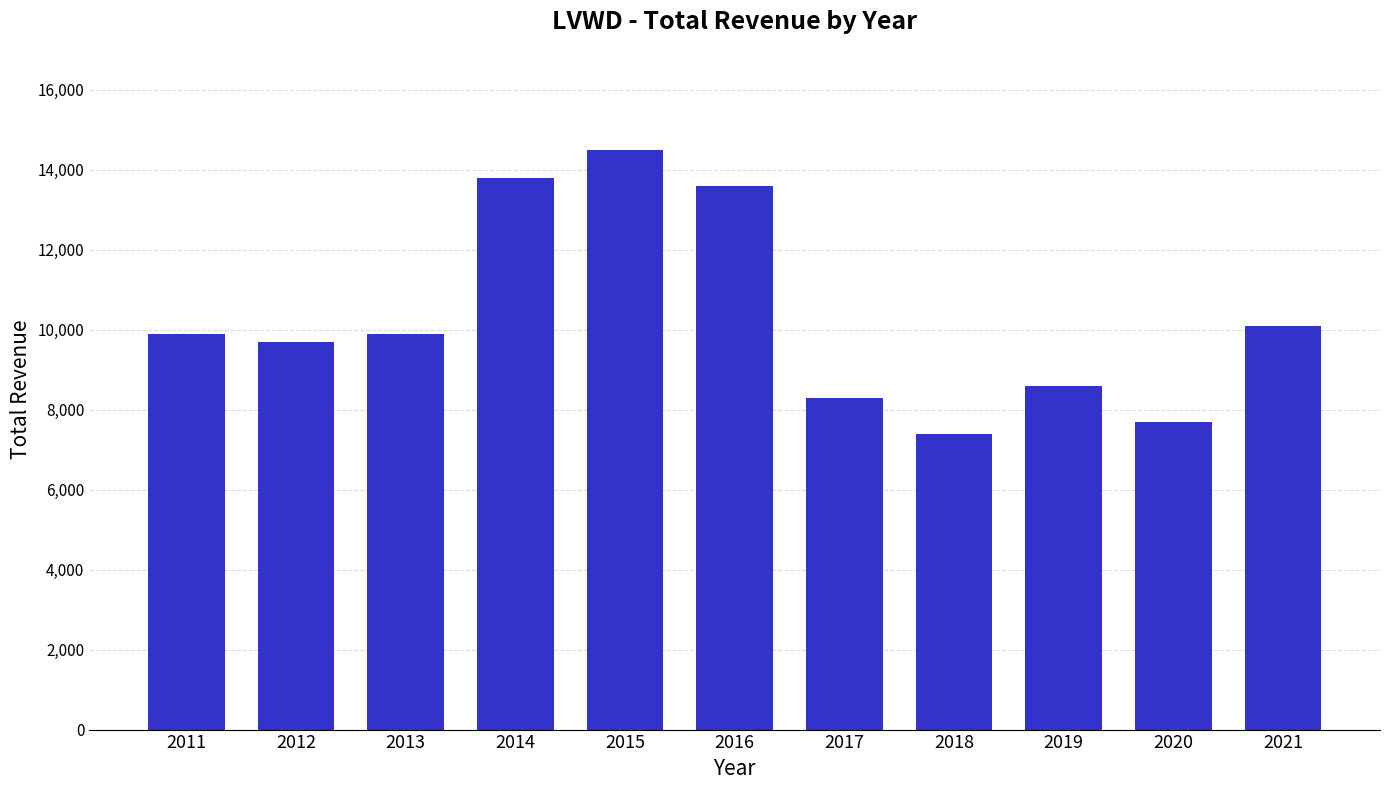

What is the change in value from 2013 to 2017?

-1600